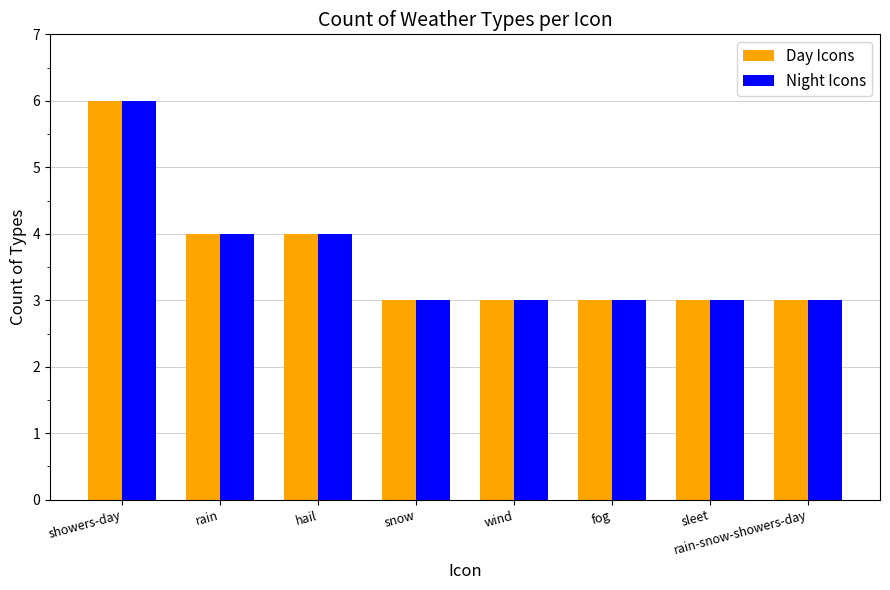

Which label corresponds to the largest value in the chart?

showers-day